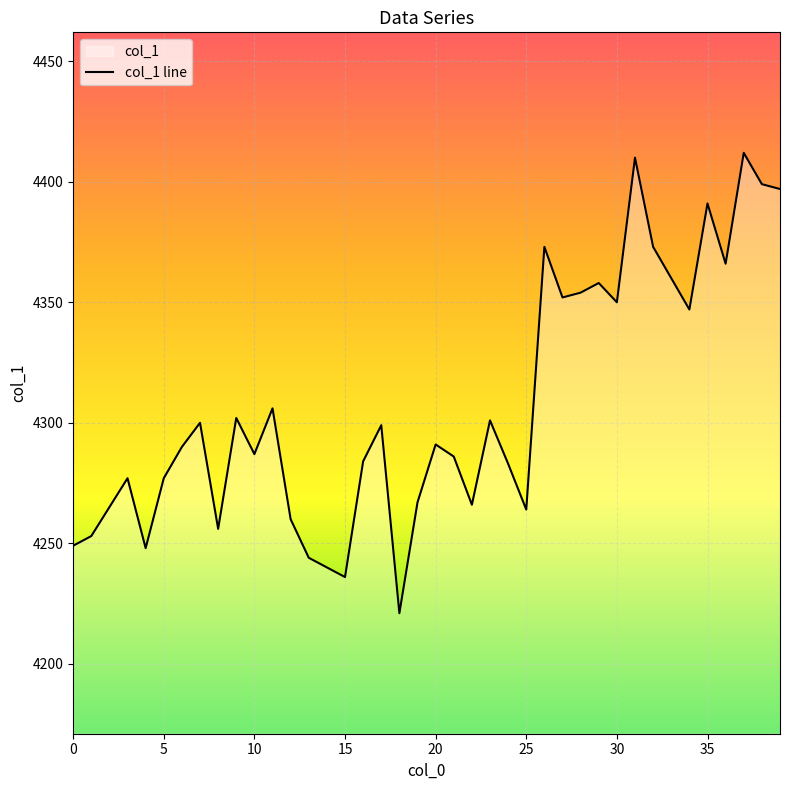

What is the change in value from 19 to 31?

+143